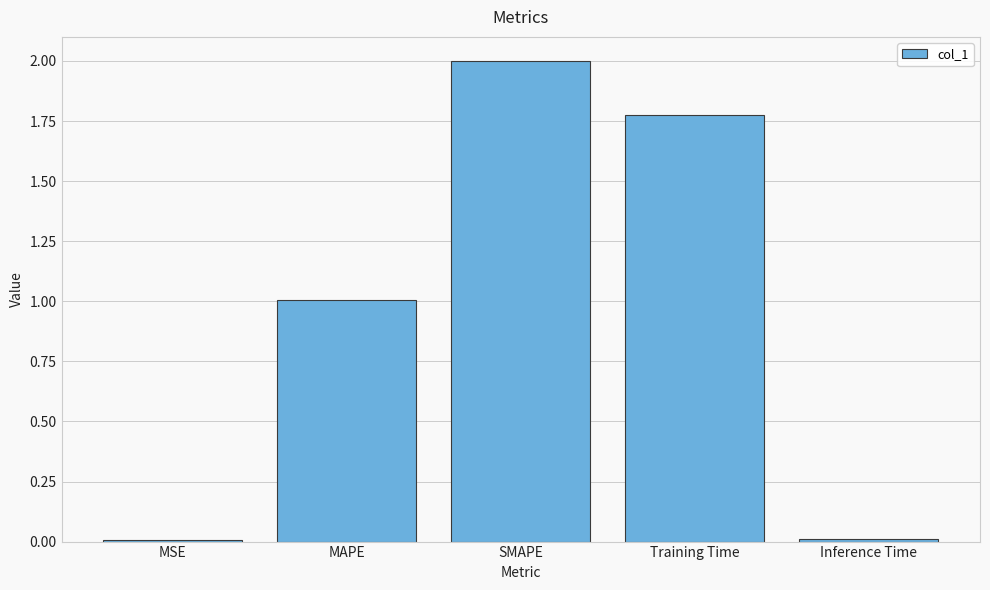

What is the difference between the values at Training Time and MAPE?

0.8